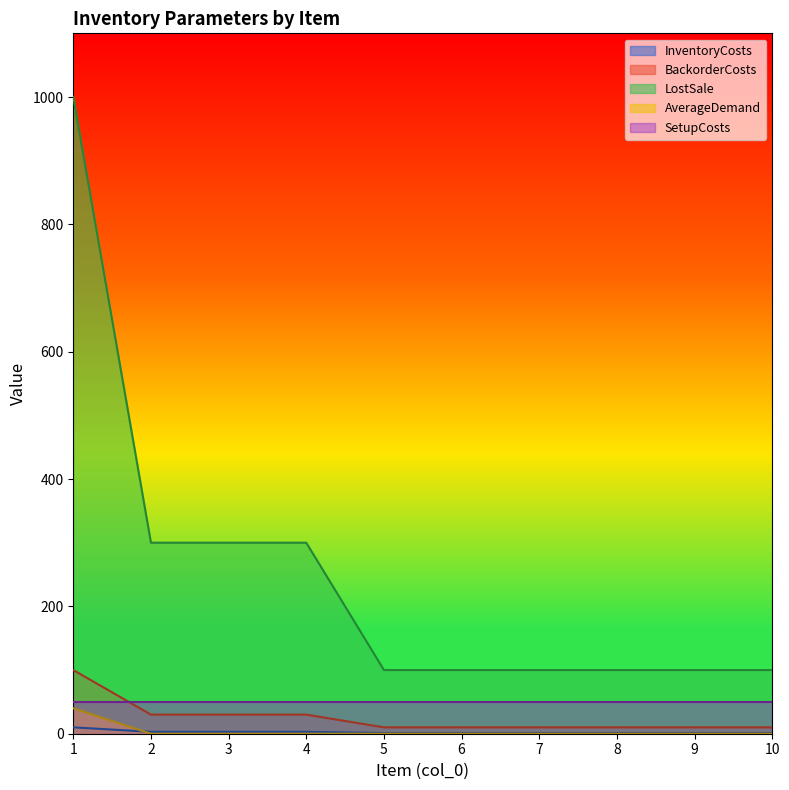

Is the value of LostSale at 3 greater than the value of AverageDemand at 4?

Yes